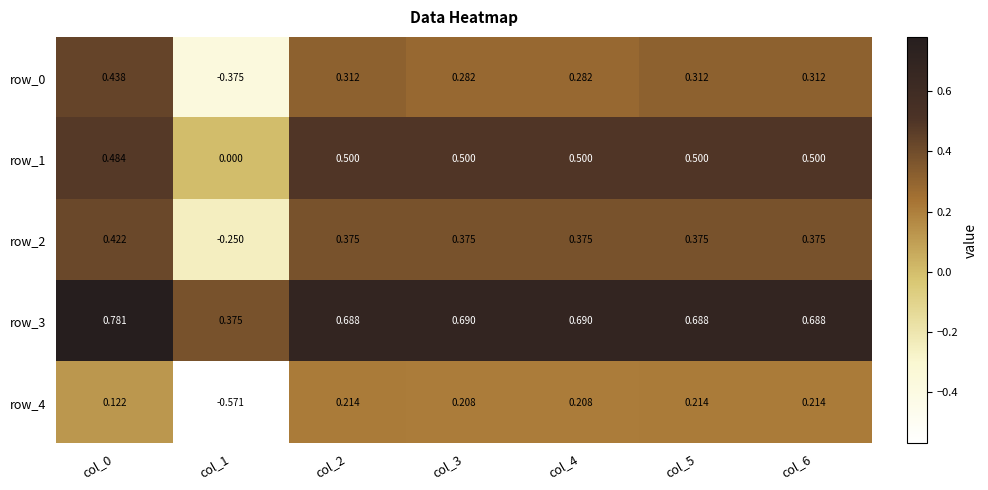

What is the maximum value for row_1?

0.5